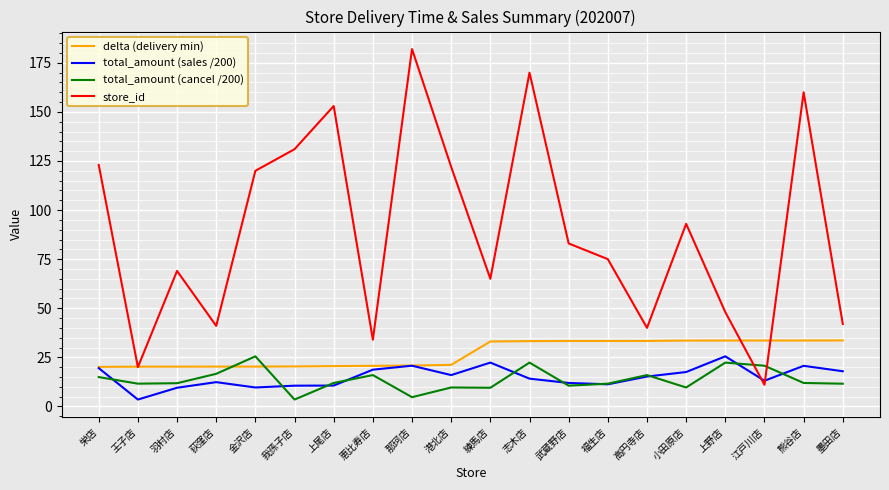

What are all the series names shown in the legend?

delta (delivery min), total_amount (sales /200), total_amount (cancel /200), store_id